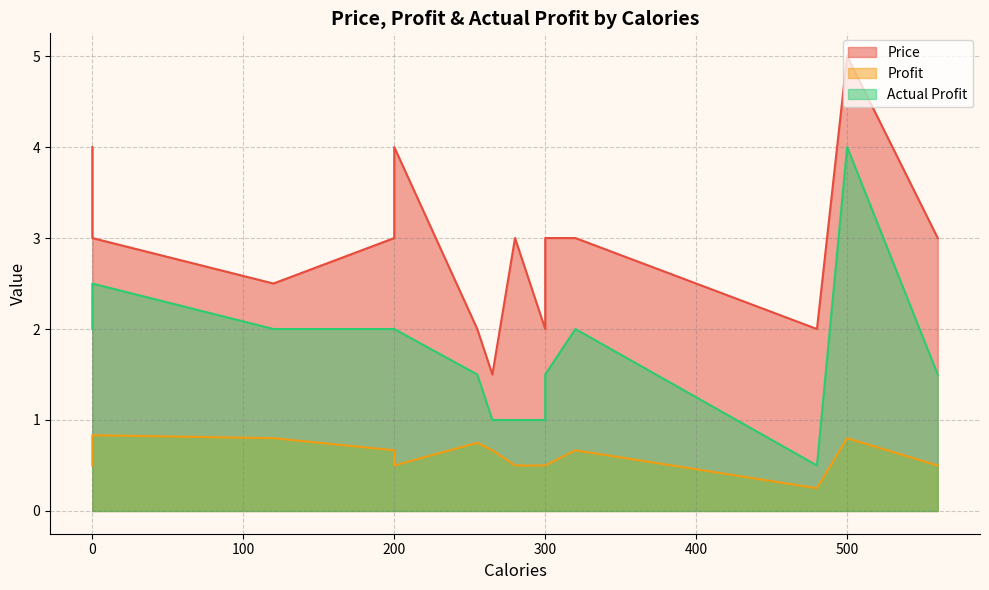

Which series changed the most between 120 and 300?

Actual Profit